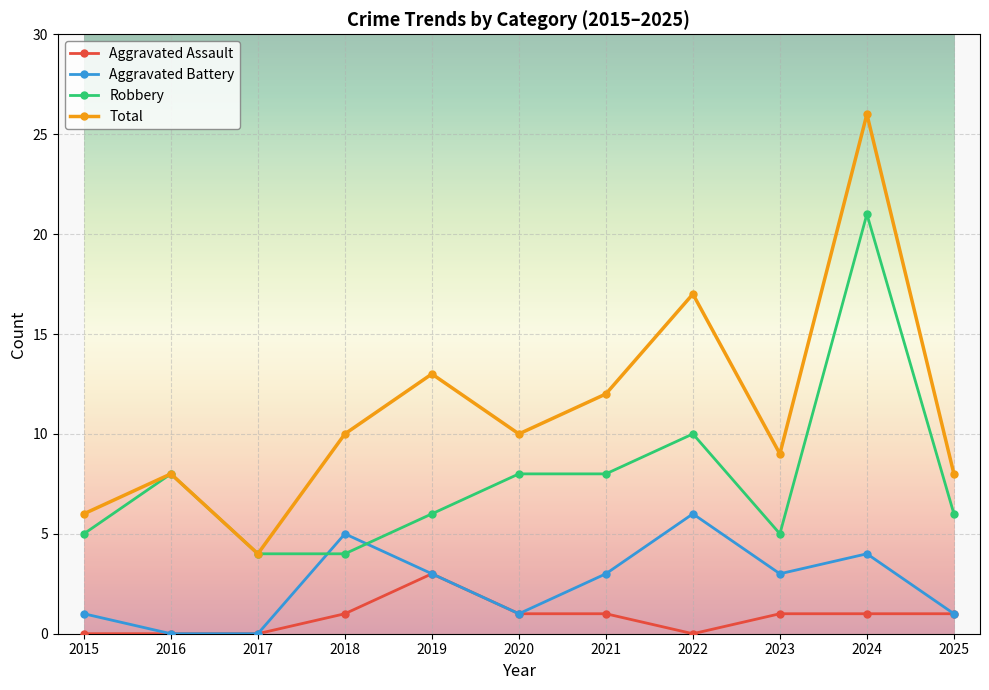

At how many categories does at least one series exceed 2?

11